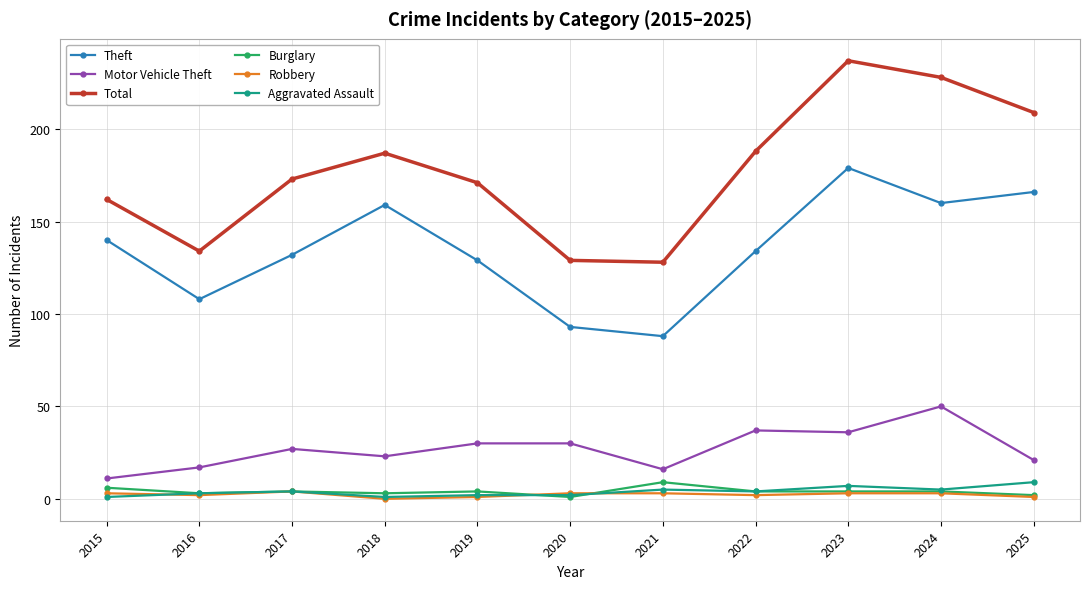

At which category does Theft reach its first local peak?

2018